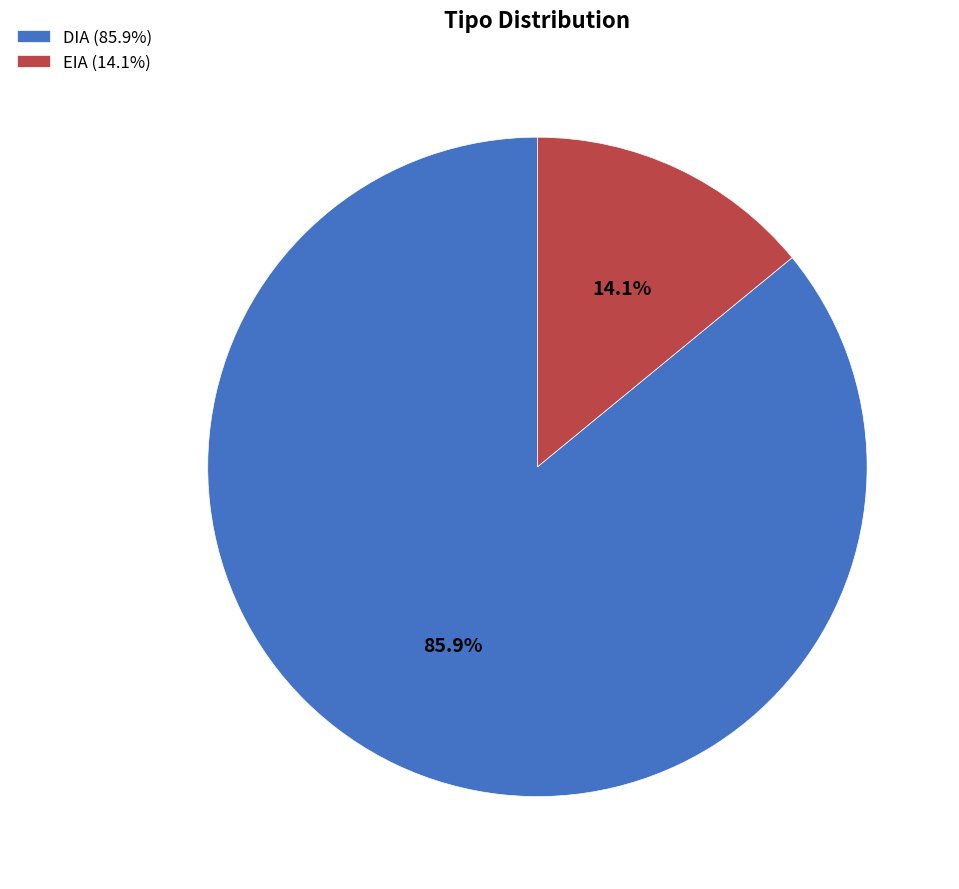

Does DIA represent more than half of the total?

Yes